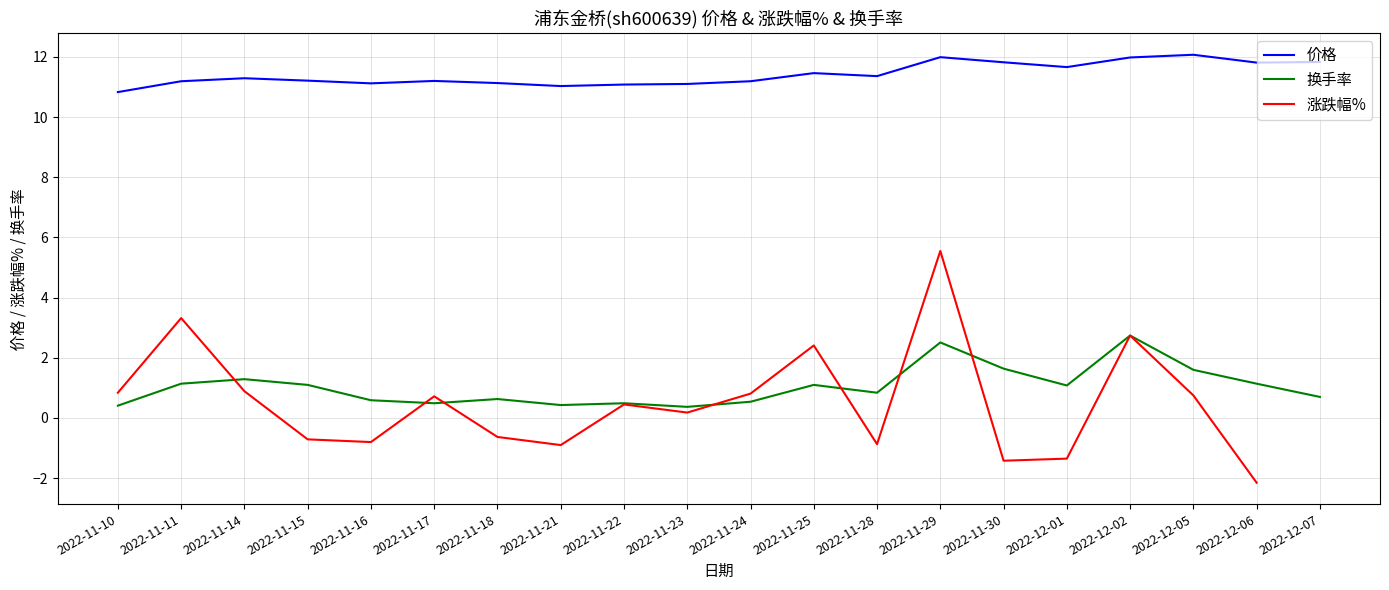

True or false: 涨跌幅% has a value of -0.7 at 2022-11-15.

True